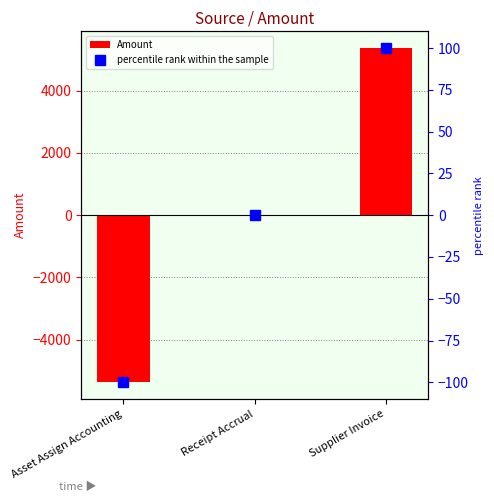

Which series has the largest total across all categories?

Amount